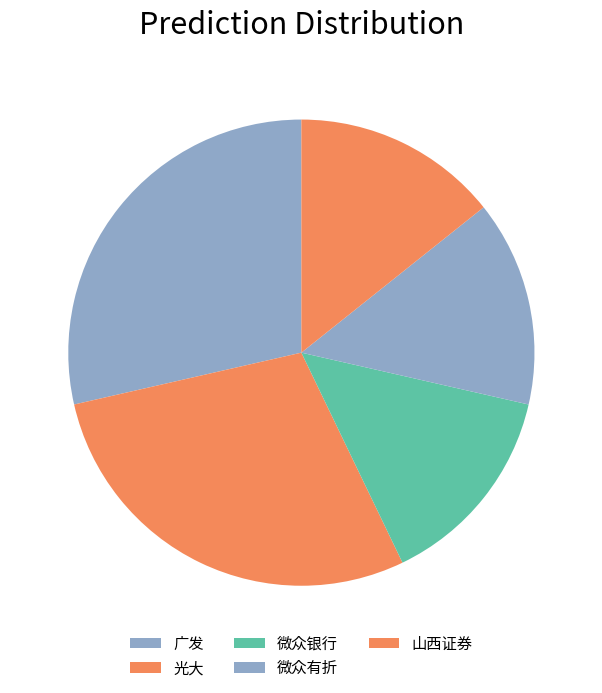

Between 微众有折 and 广发, which is larger?

广发